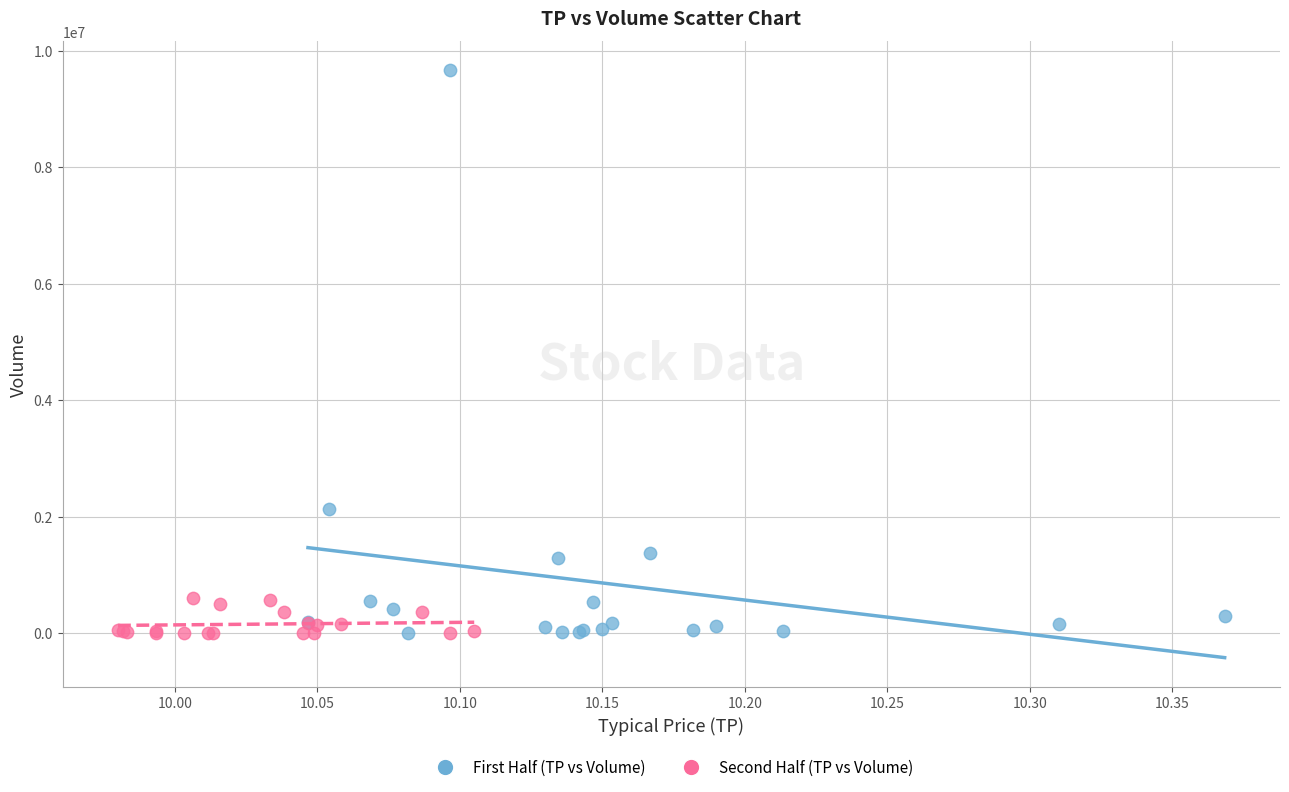

Which series reaches the maximum Y coordinate?

First Half (TP vs Volume)